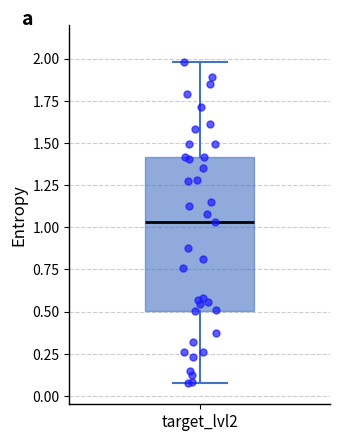

Read this box plot against the y-axis: the position of the median line, the range covered by the box, and the ends of both whiskers. The values are not printed on the chart, so give them approximately, as read against the axis.

median 1.05, box 0.50 to 1.40, whiskers 0.05 to 2.00